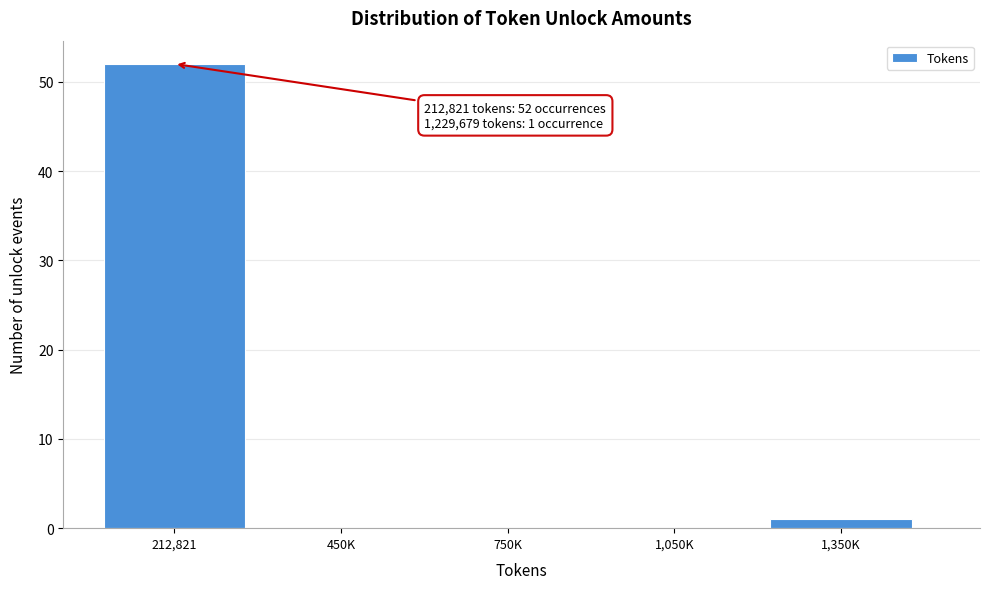

Reading left to right, list all the values displayed in this chart.

212,821=52	450K=0	750K=0	1,050K=0	1,350K=1